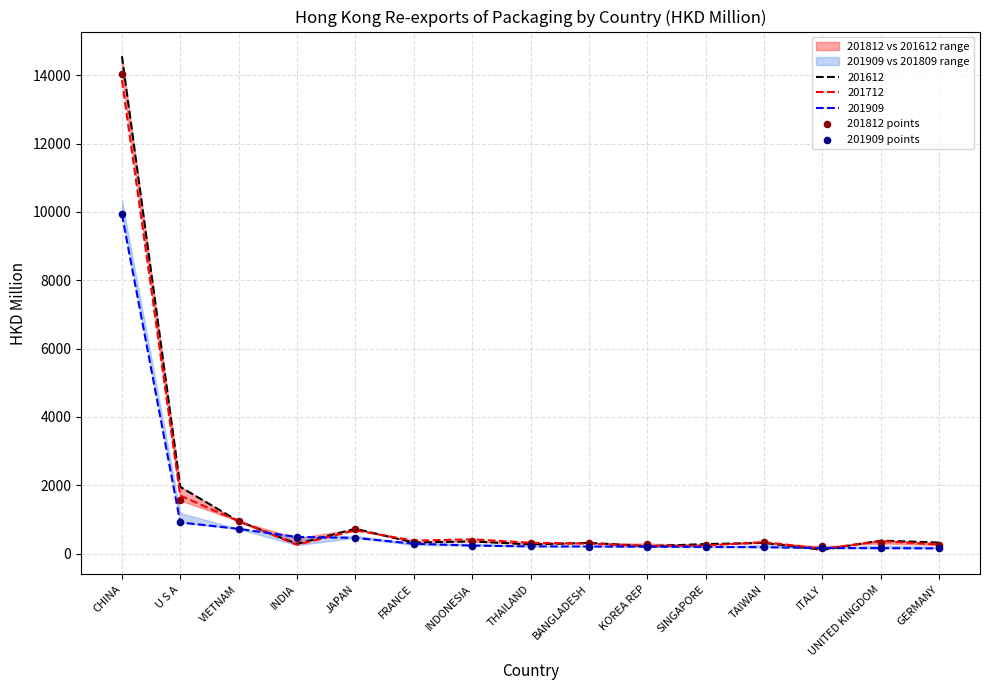

Is the value of 201909 points at ITALY greater than the value of 201812 points at THAILAND?

No